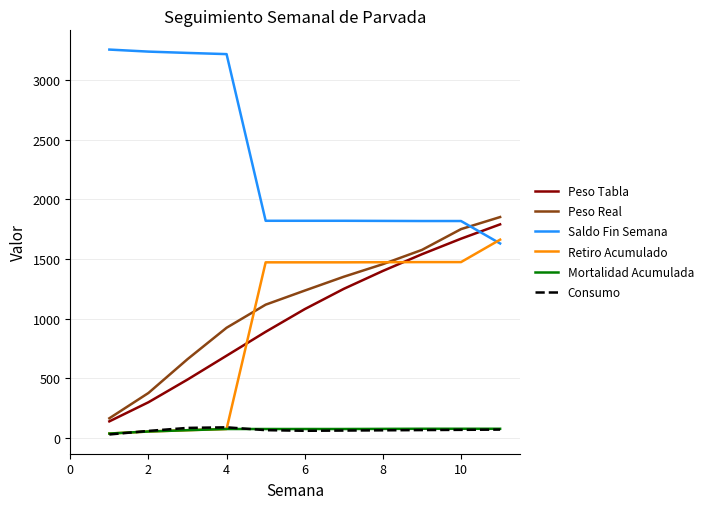

True or false: Peso Real and Consumo intersect in this chart.

False